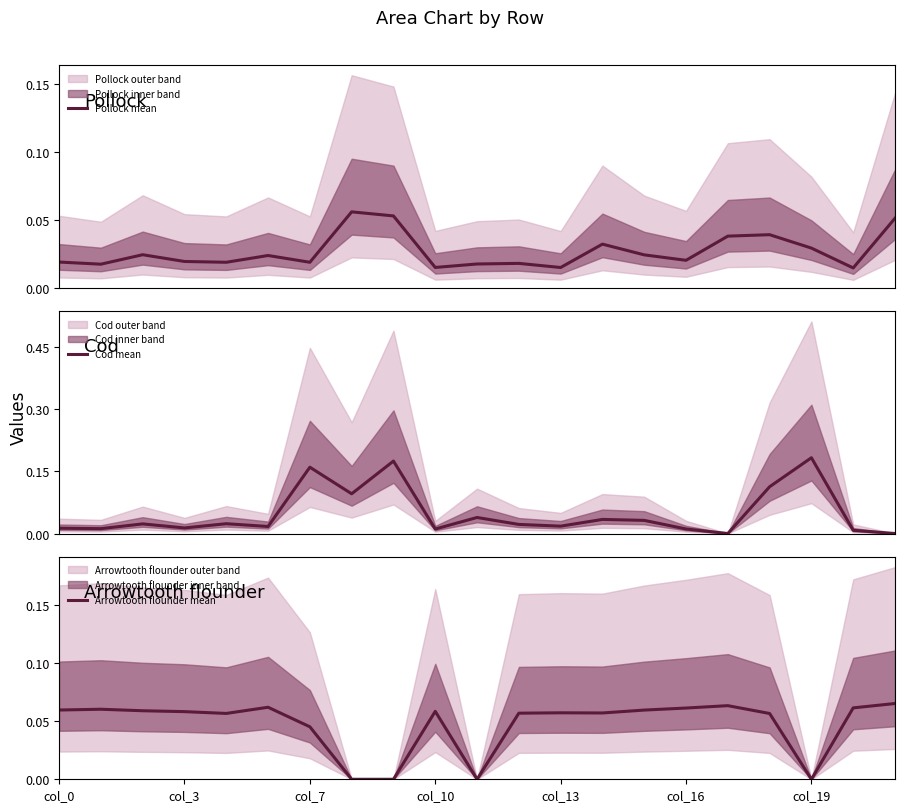

Between col_7 and 10, which is larger?

col_7